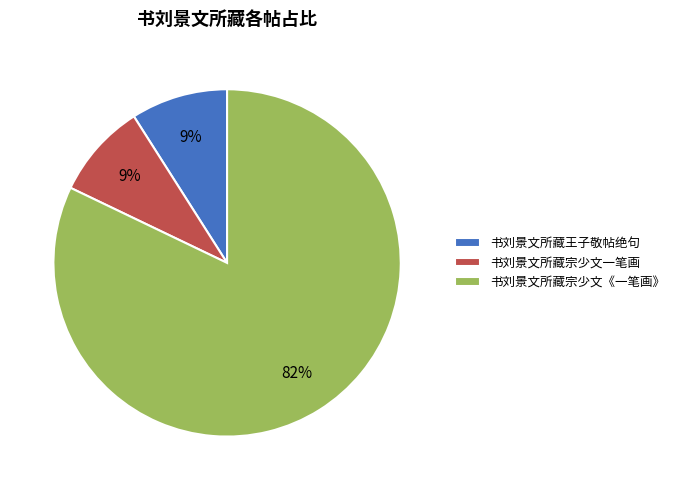

To the nearest percent, what percentage of the pie is 书刘景文所藏王子敬帖绝句?

9%